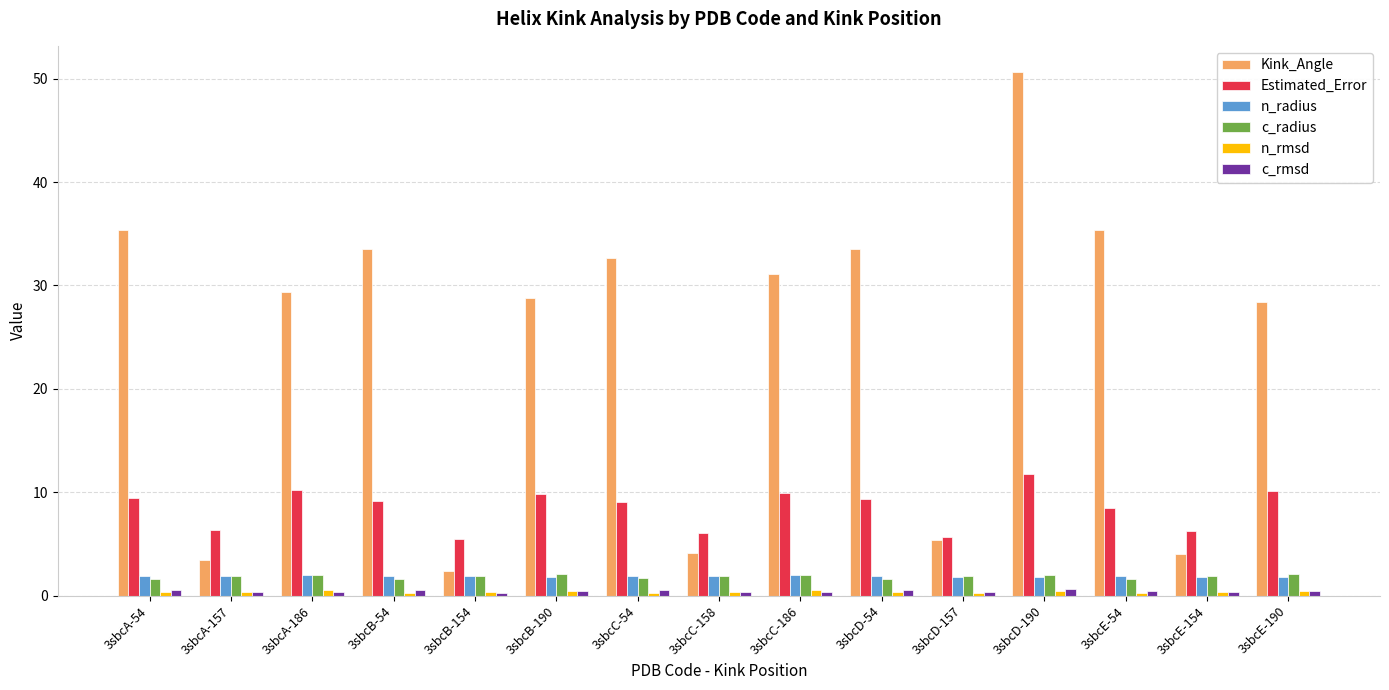

Which label corresponds to the largest value in the chart?

3sbcD-190